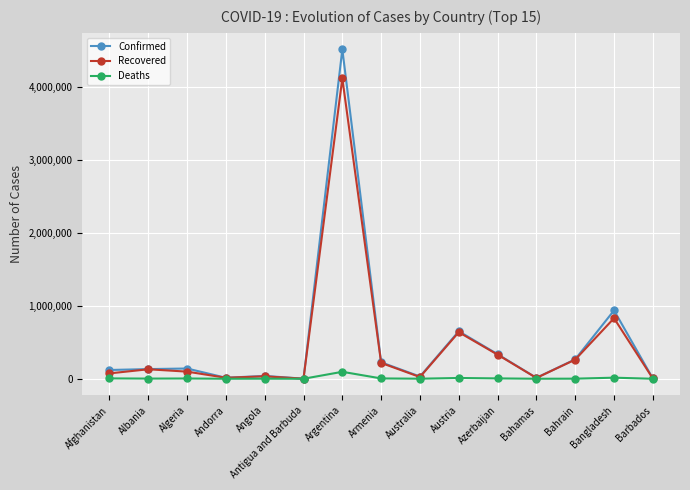

What is the greatest value displayed?

4512439